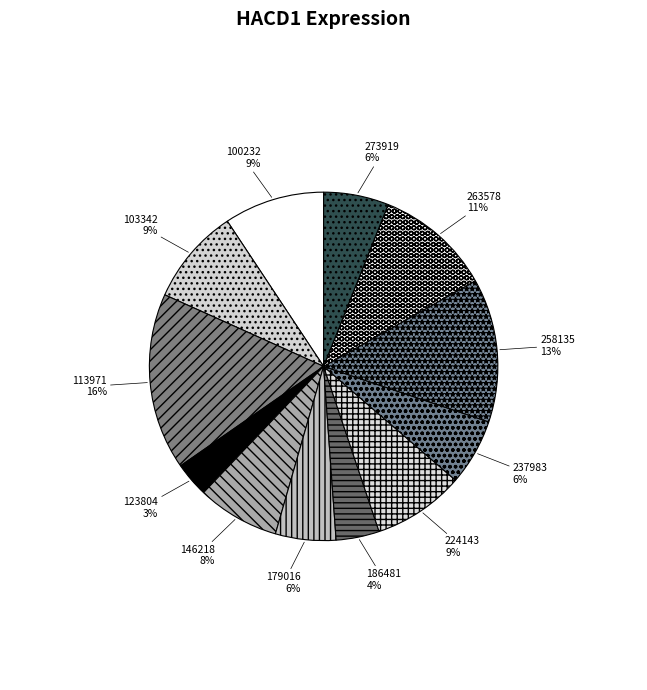

How many segments does this pie chart have?

12